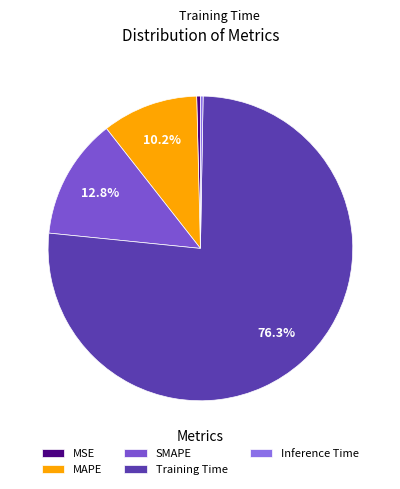

Is Training Time the majority of the pie?

Yes